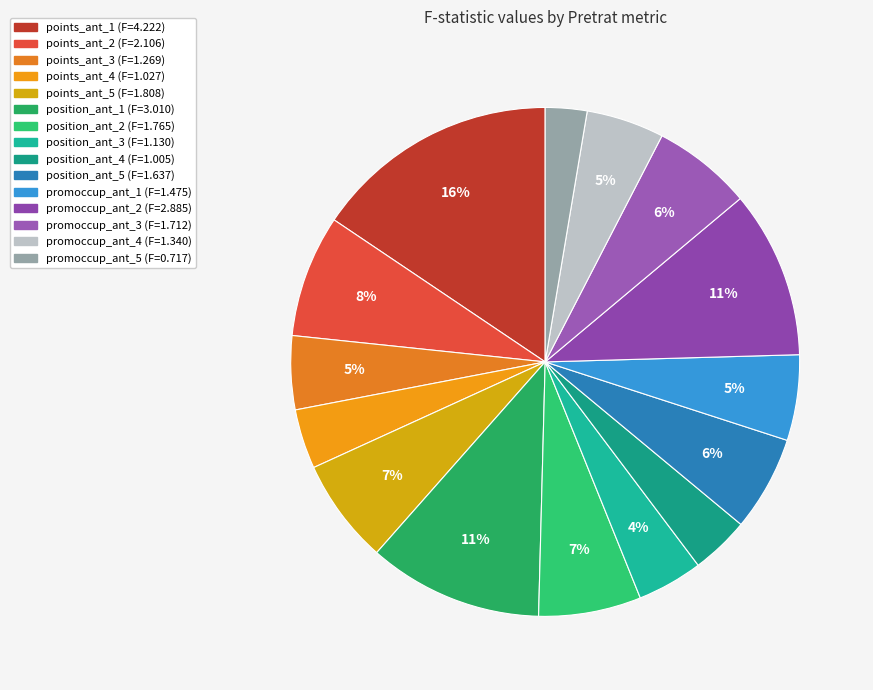

To the nearest percent, what is the average slice percentage?

7%